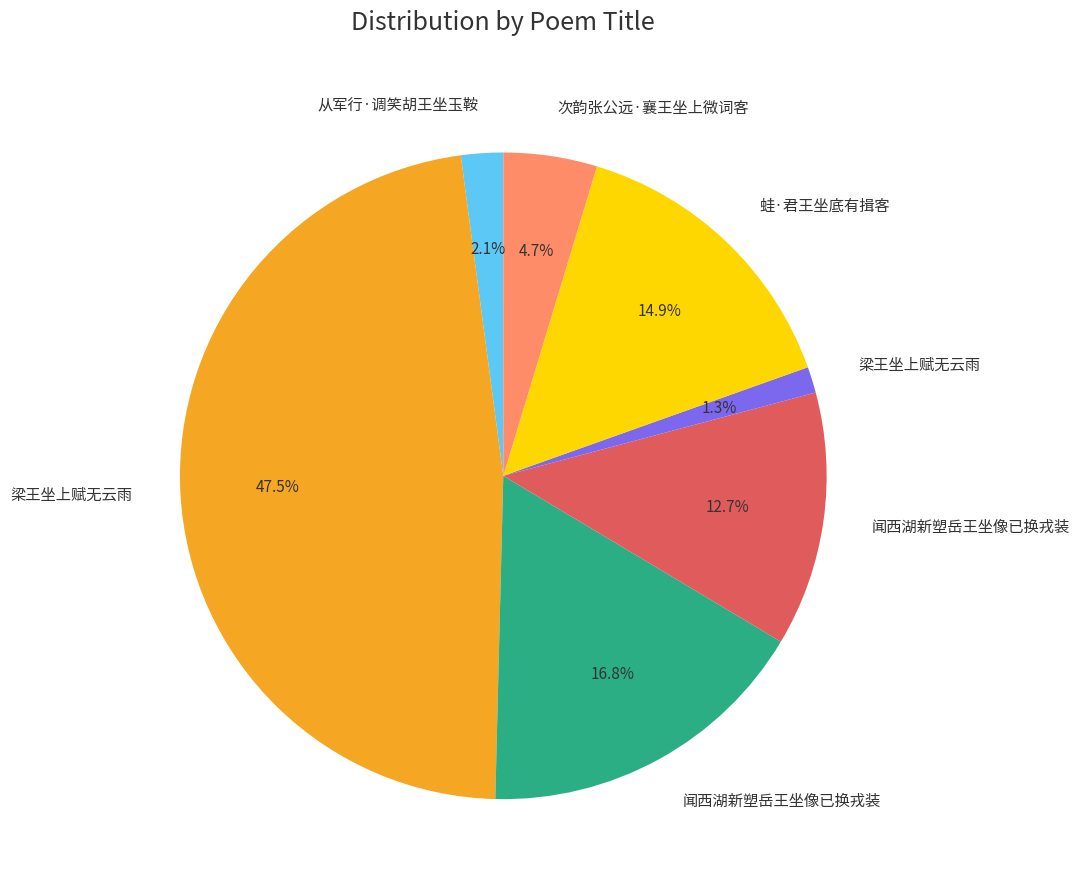

Does any single category account for the majority?

No